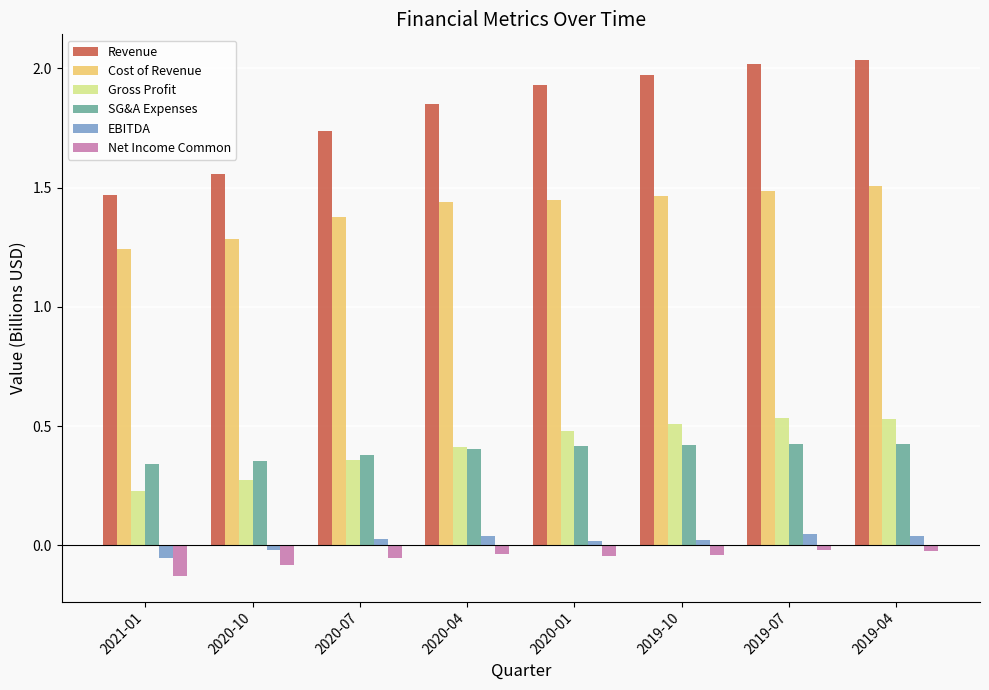

True or false: Gross Profit has a value of 0.1 at 2020-10.

False